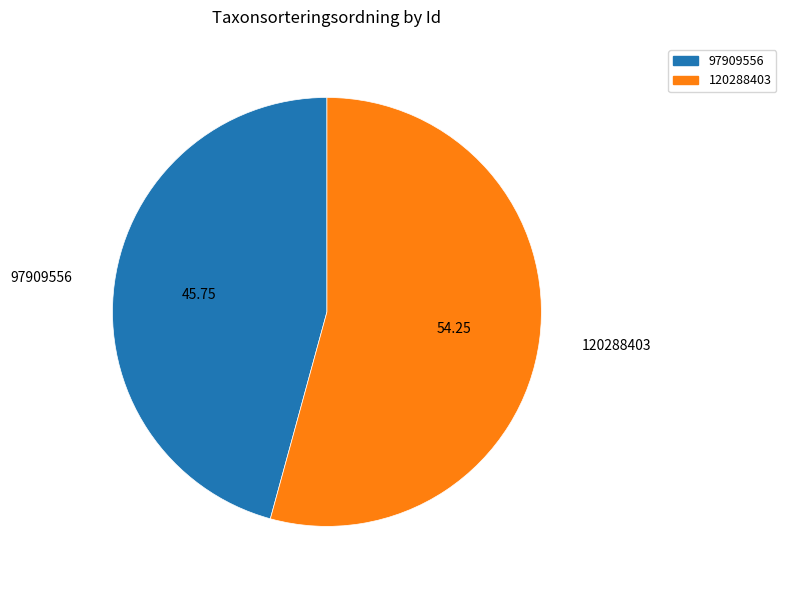

What is the ratio of the value at 97909556 to the value at 120288403?

0.8